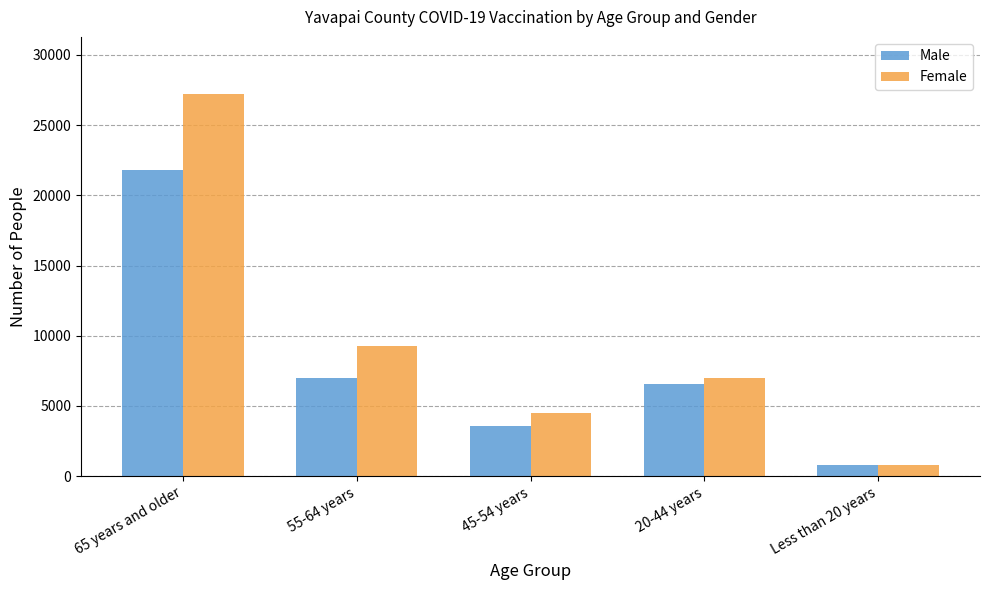

The Male series shows 3598 at 45-54 years. True or false?

True